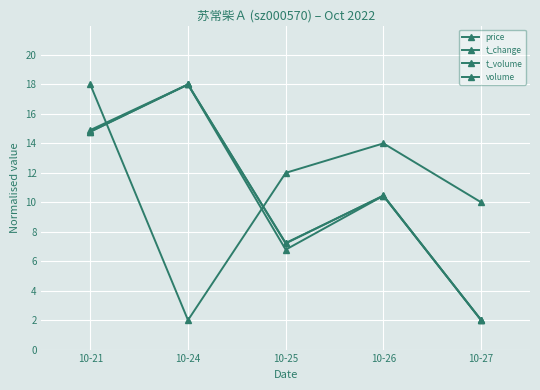

Reading right to left, list all the values displayed in this chart.

price: 10-27=10.0	10-26=14.0	10-25=12.0	10-24=2.0	10-21=18.0
t_change: 10-27=2.0	10-26=10.4	10-25=7.2	10-24=18.0	10-21=14.8
t_volume: 10-27=2.0	10-26=10.4	10-25=6.8	10-24=18.0	10-21=14.8
volume: 10-27=2.0	10-26=10.5	10-25=7.2	10-24=18.0	10-21=14.9